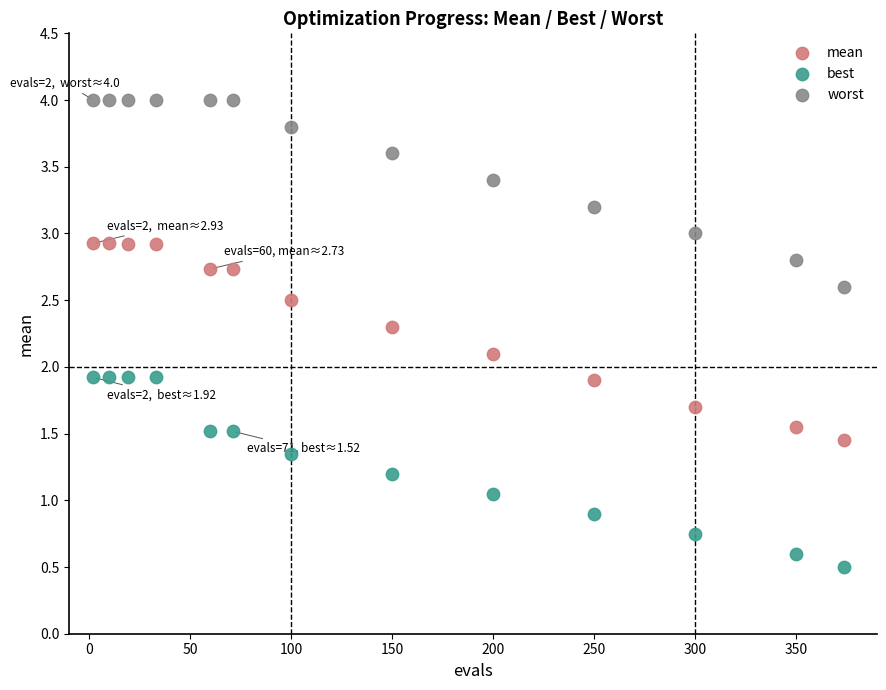

What is the X range (max minus min) for the scatter plot?

372.0